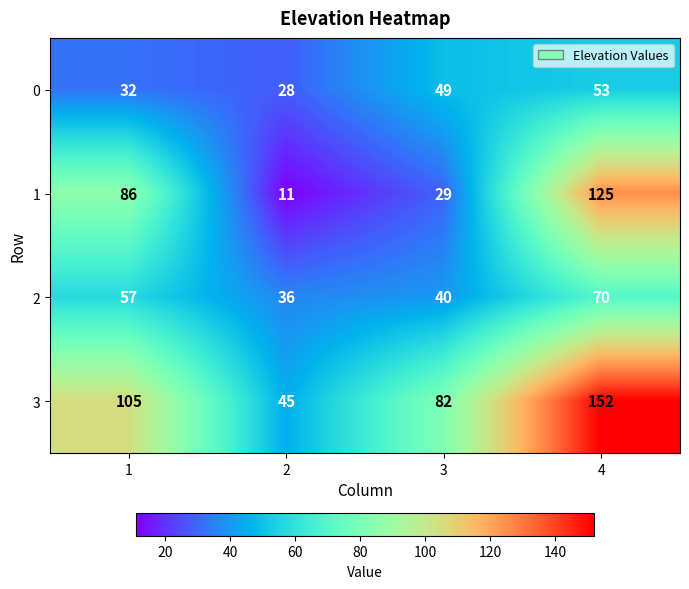

Reading left to right, what are all the values shown in this chart?

0: 32	28	49	53
1: 86	11	29	125
2: 57	36	40	70
3: 105	45	82	152